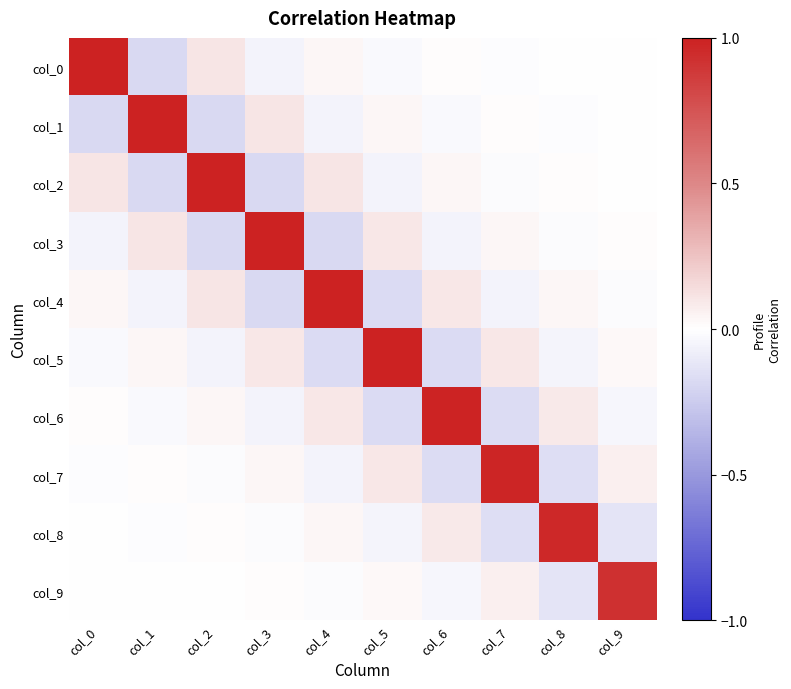

At how many categories does at least one series exceed 0?

10